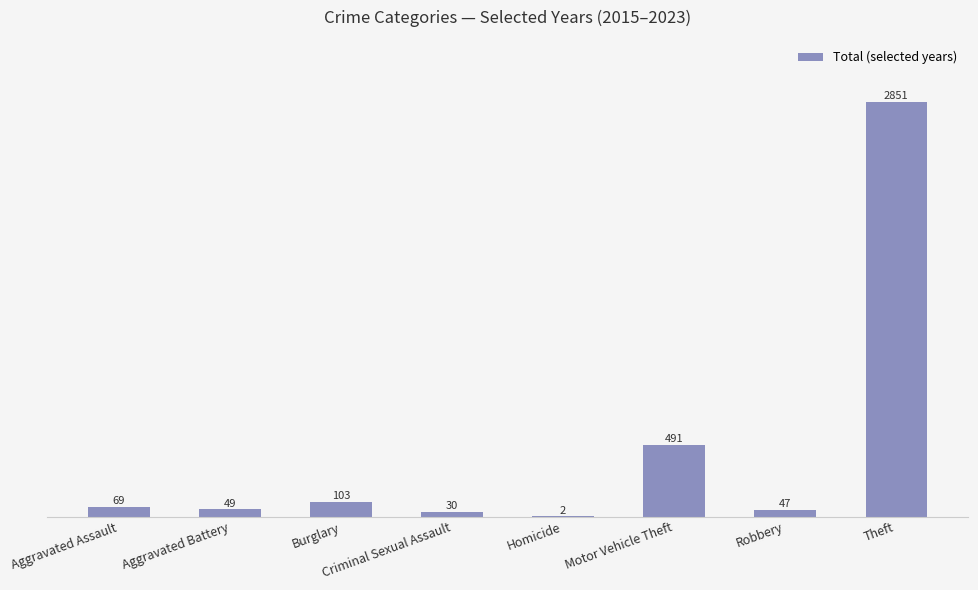

Is it true that the value at Motor Vehicle Theft is 698?

False